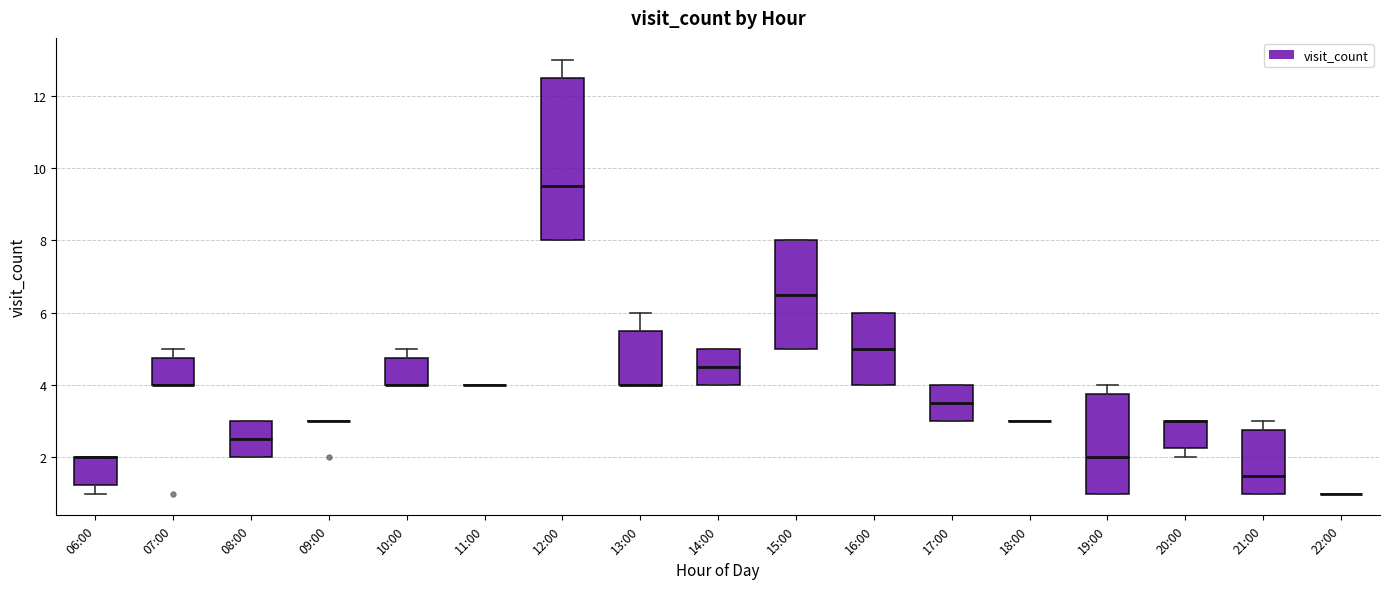

Where is the upper edge of the box for 06:00 on the y-axis? The values are not printed on the chart, so give them approximately, as read against the axis.

2.0